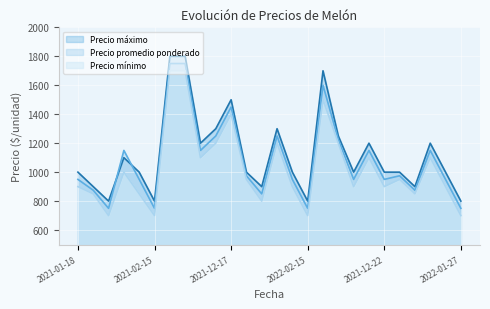

True or false: Precio máximo and Precio mínimo intersect in this chart.

False